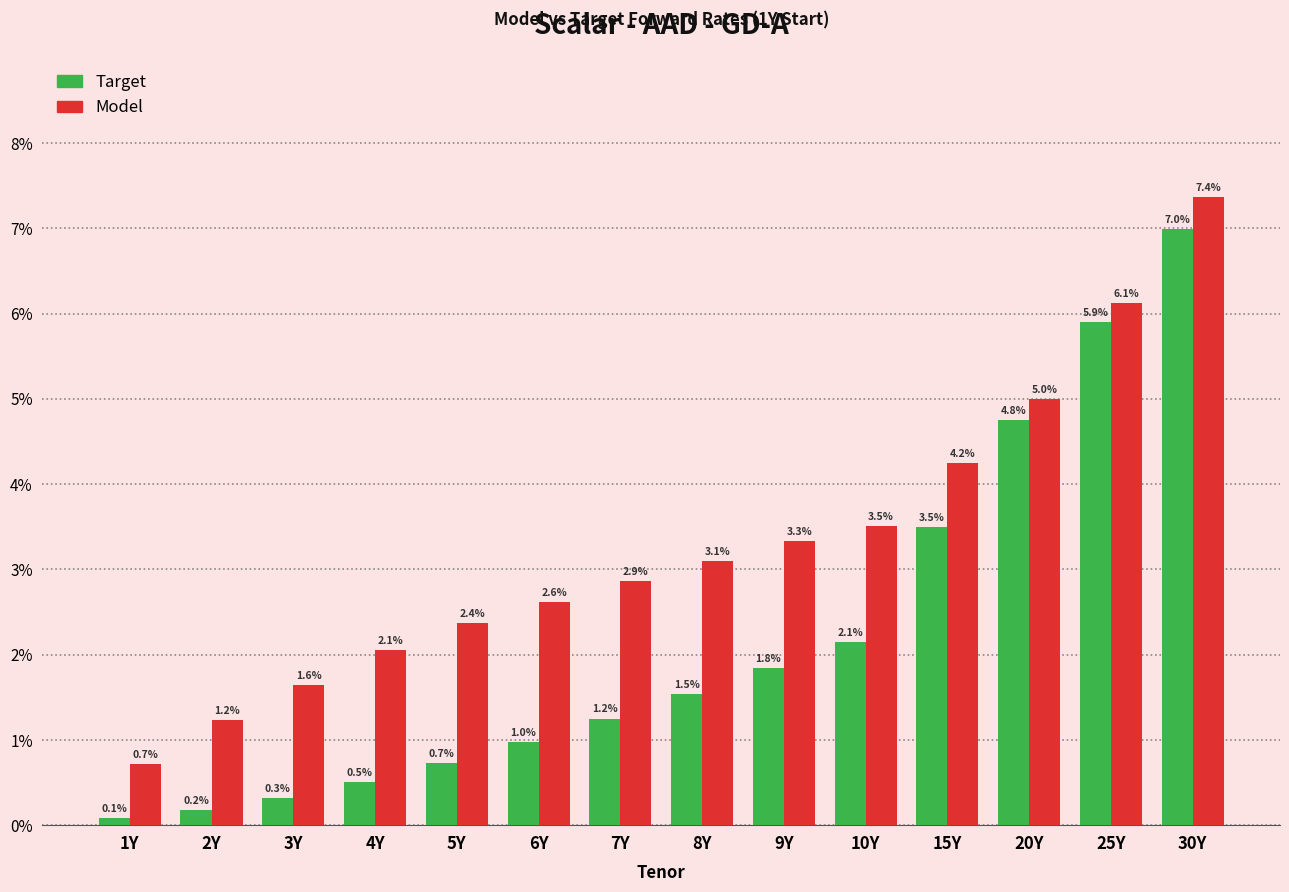

What are all the series names shown in the legend?

Target, Model